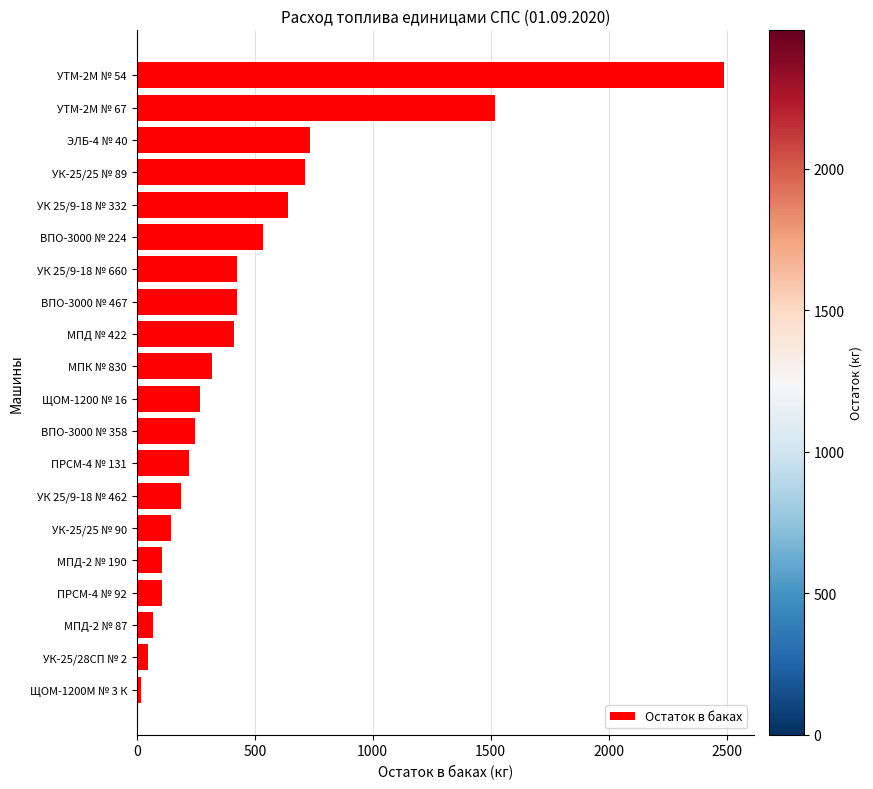

What is the sum of all values?

9635.0